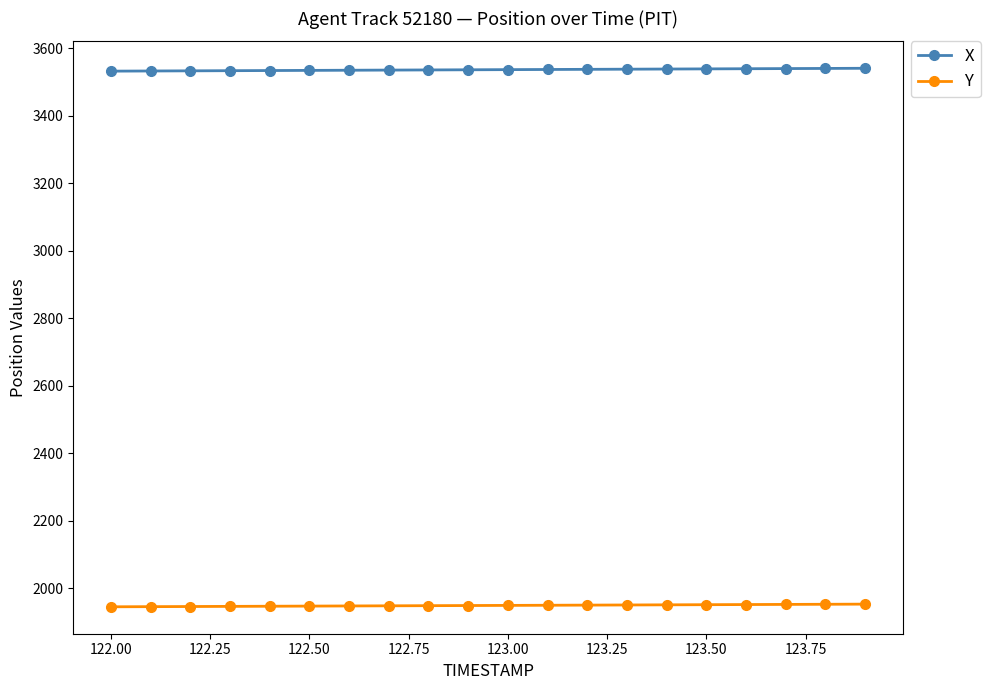

True or false: Y and X intersect in this chart.

False